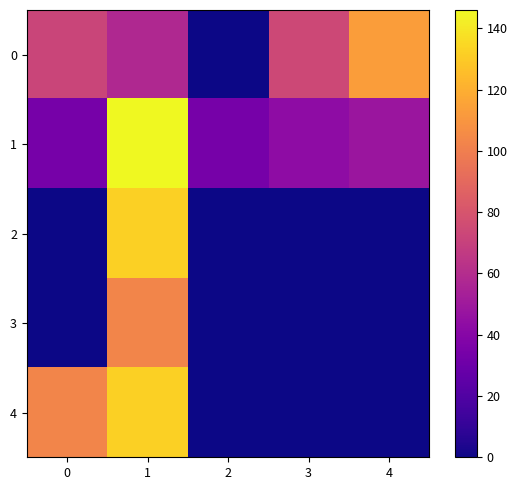

Reading left to right, list all the values displayed in this chart.

0: 0=72	1=58	2=0	3=74	4=113
1: 0=34	1=146	2=34	3=43	4=48
2: 0=0	1=132	2=0	3=0	4=0
3: 0=0	1=103	2=0	3=0	4=0
4: 0=103	1=132	2=0	3=0	4=0